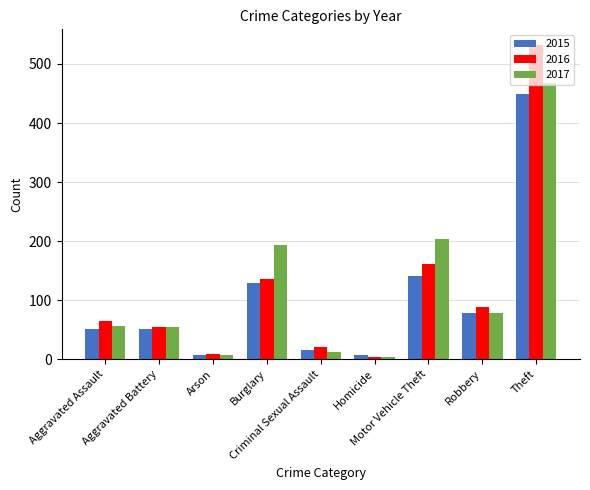

What is the difference between the maximum and minimum values in the 2015 series?

442